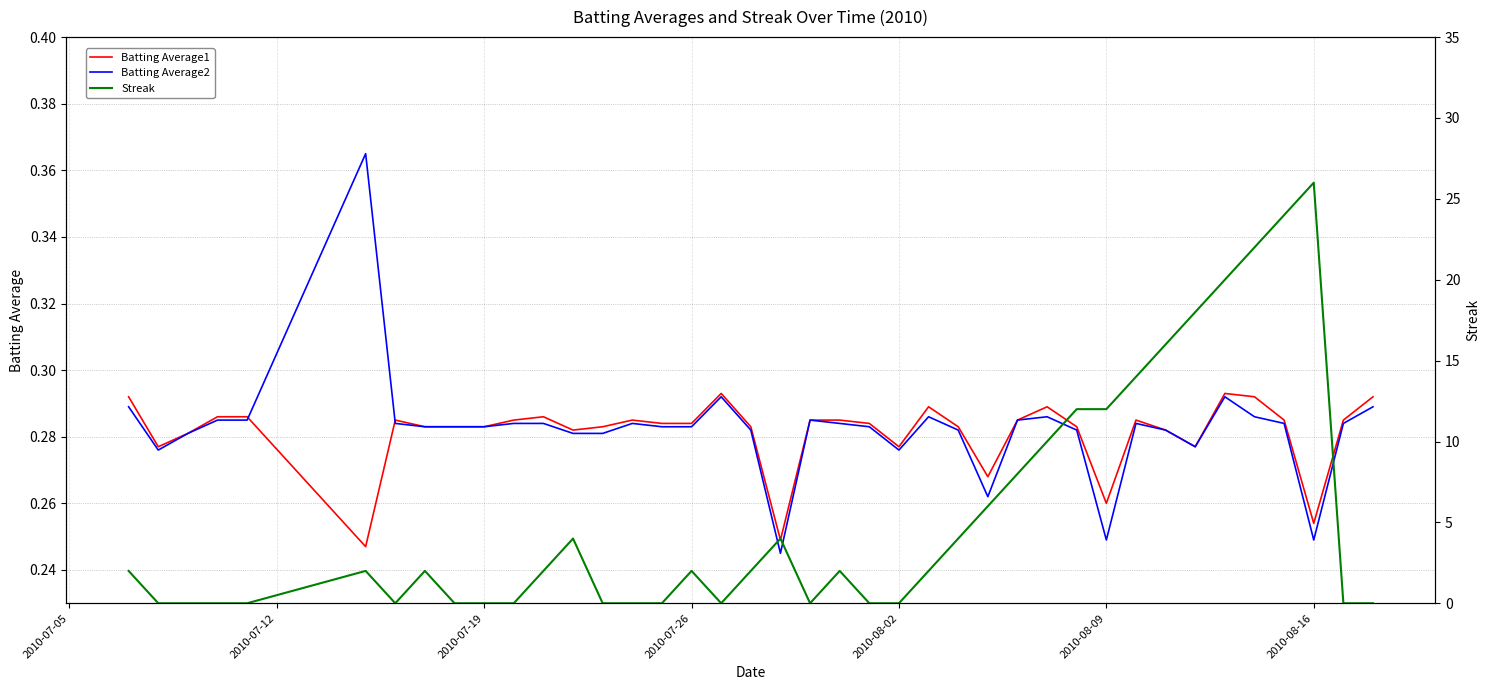

How many categories are shown in the chart?

40